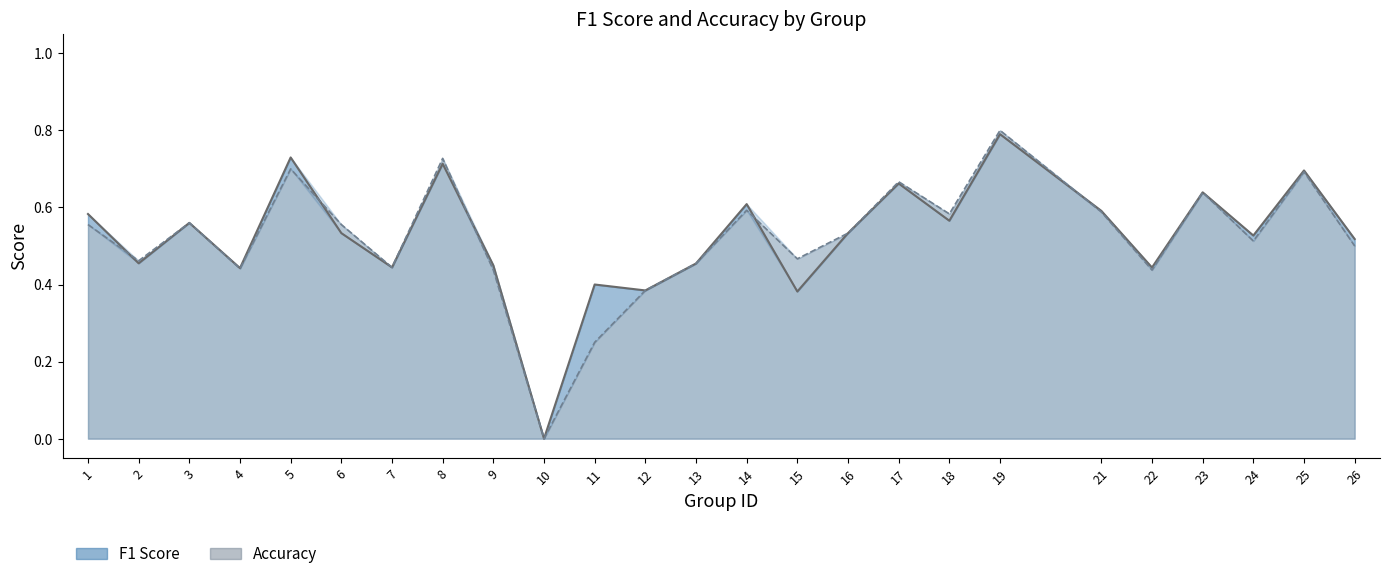

What is the total value across all series at 11?

0.7